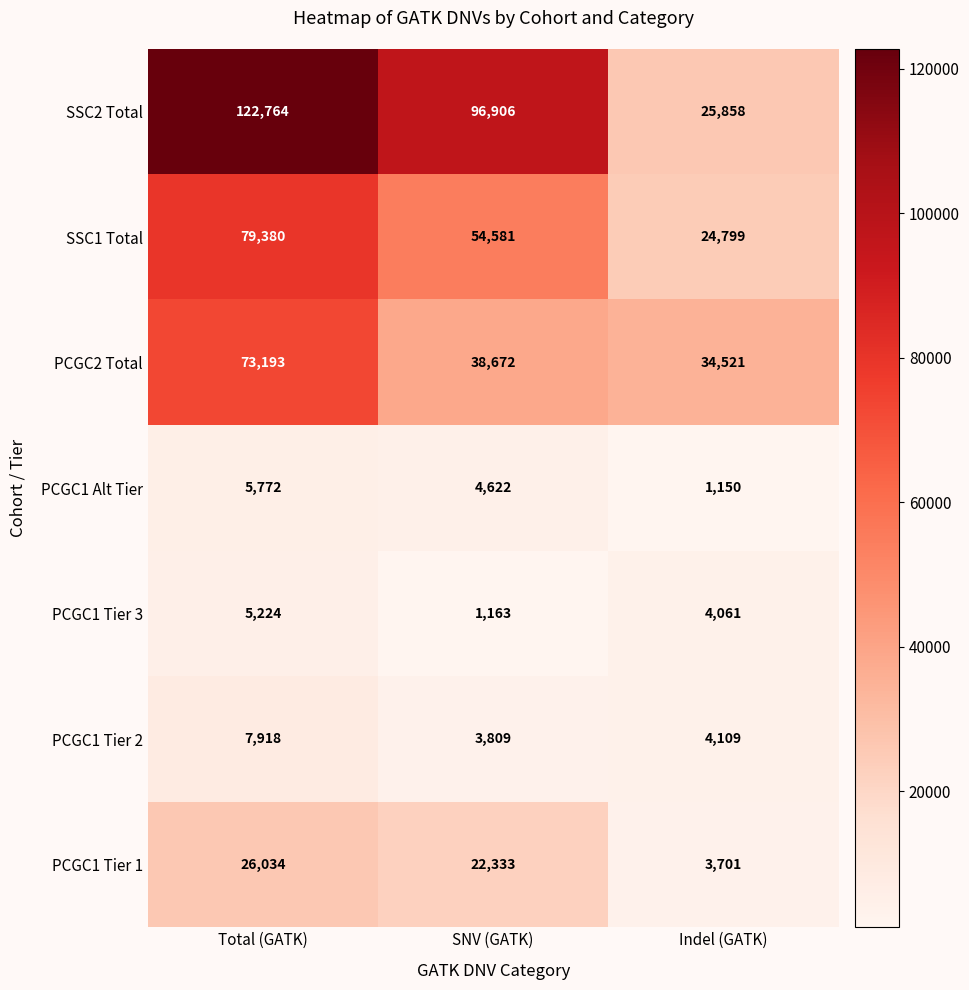

What is the difference between the maximum and second lowest values in the PCGC2 Total series?

34521